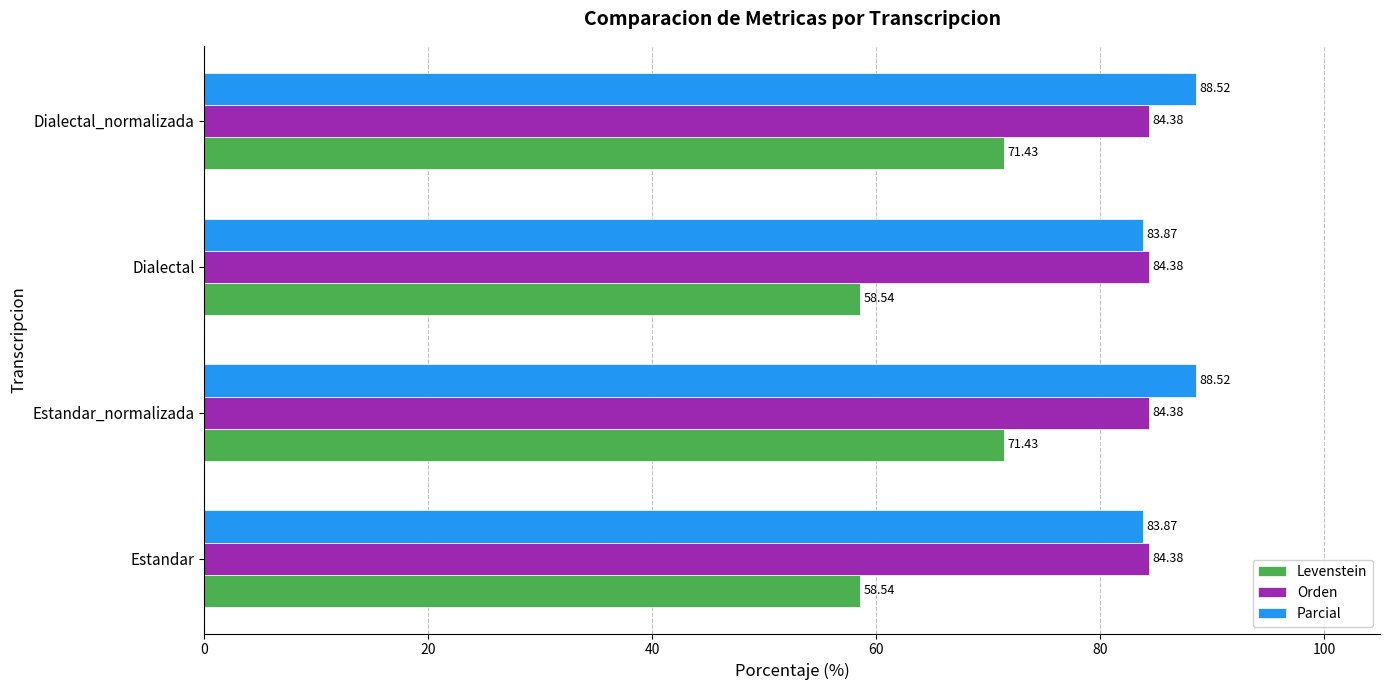

What is the sum of all Orden values?

337.5